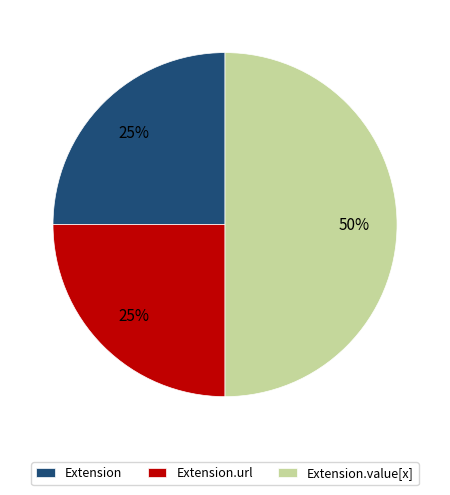

To the nearest percent, what portion does Extension.value[x] represent?

50%